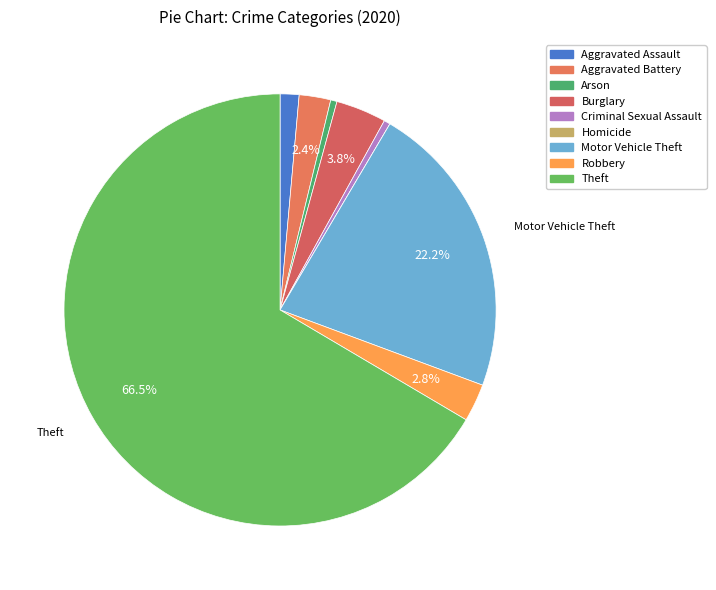

To the nearest percent, what is the difference between the largest and smallest slice percentages?

67%